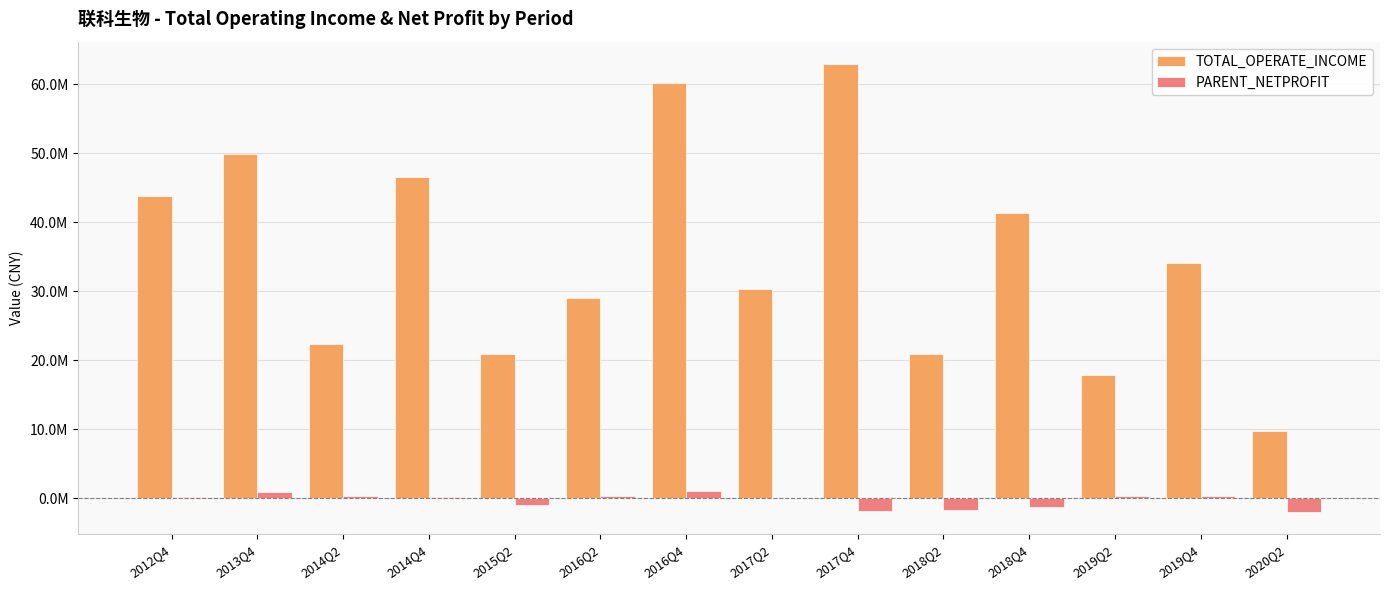

Between 2014Q4 and 2016Q2, which series saw the biggest shift?

TOTAL_OPERATE_INCOME